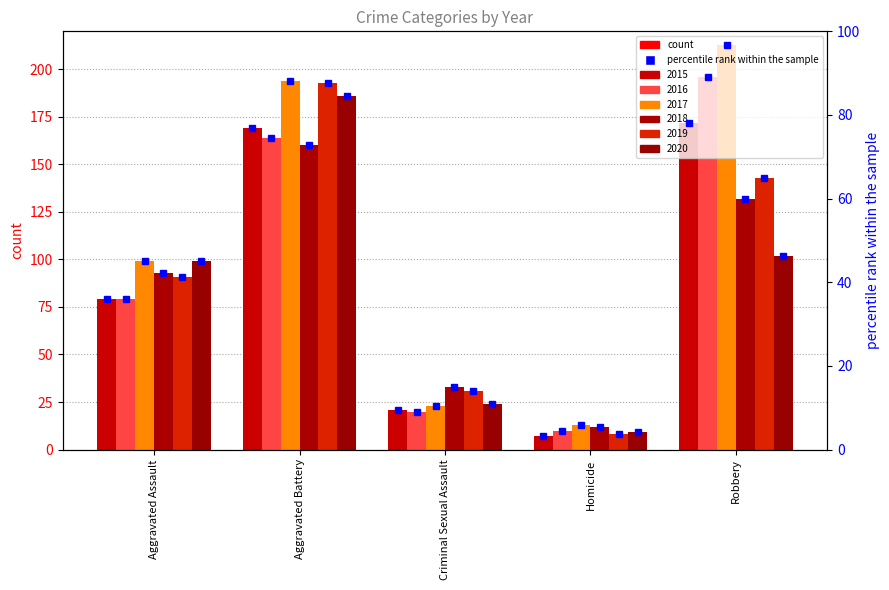

What is the sum of all 2016 values?

469